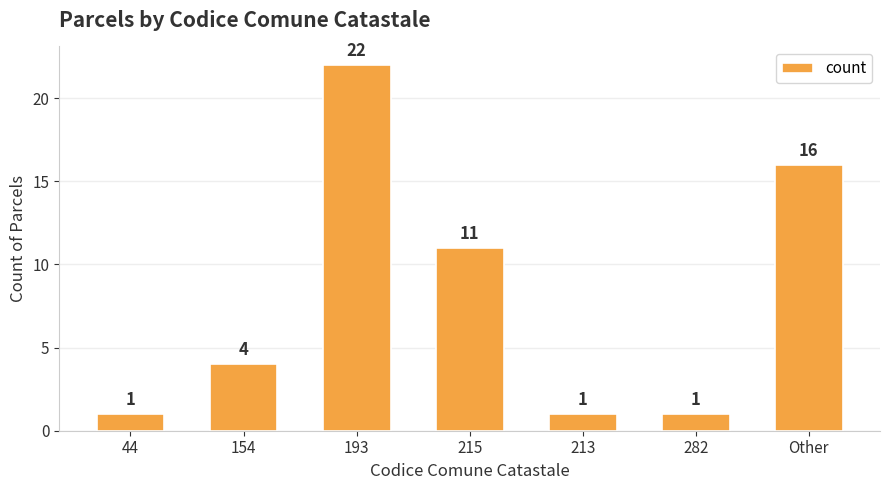

What is the difference between the values at 193 and 154?

18